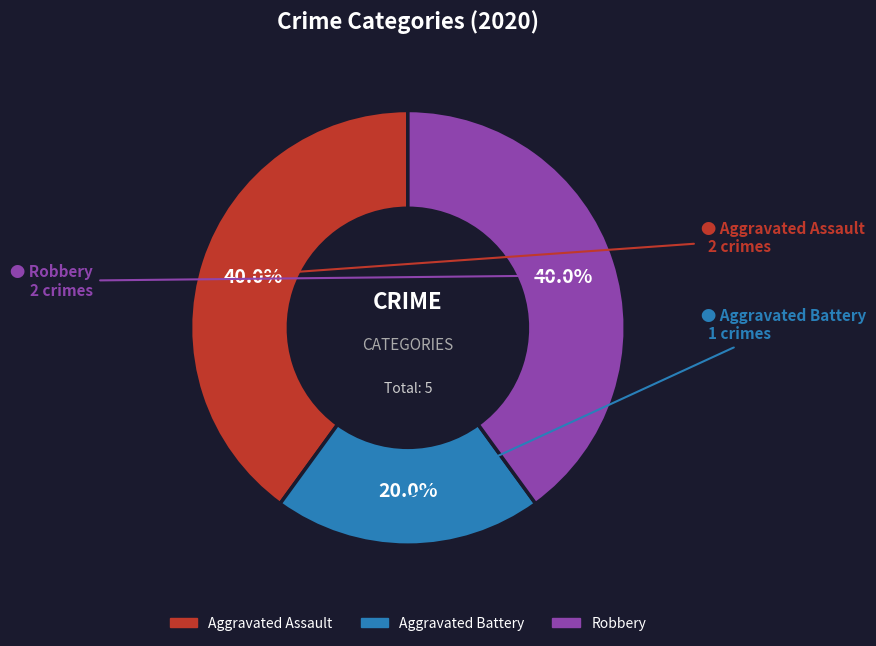

To the nearest percent, what percentage of the pie is Robbery?

40%